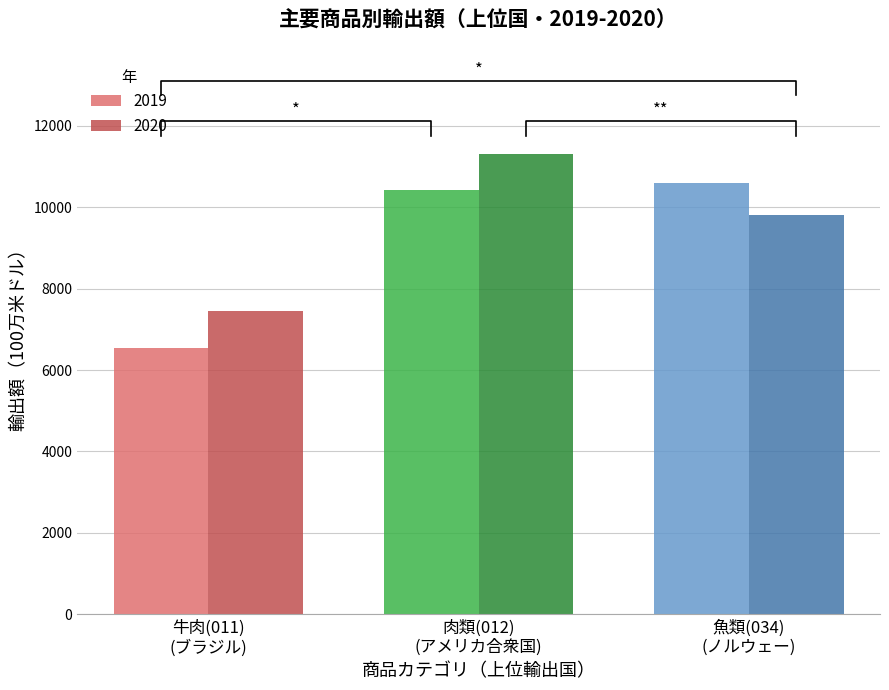

What is the difference between the maximum and minimum values in the 2019 series?

4052